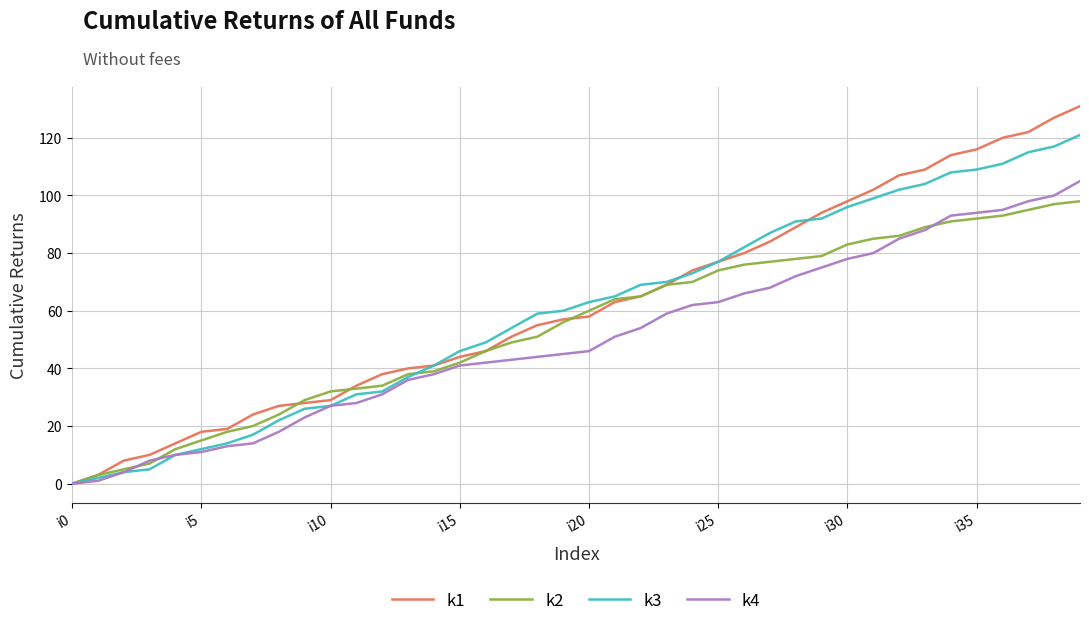

List the series in order of their peak value, highest first.

k1, k3, k4, k2